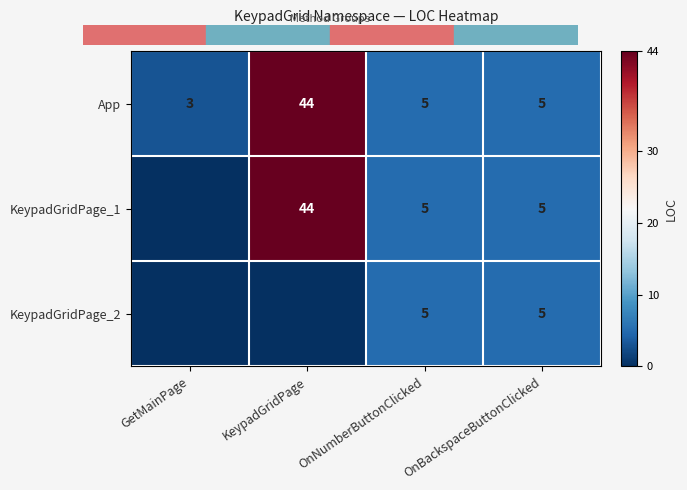

What is the total value across all series at OnNumberButtonClicked?

15